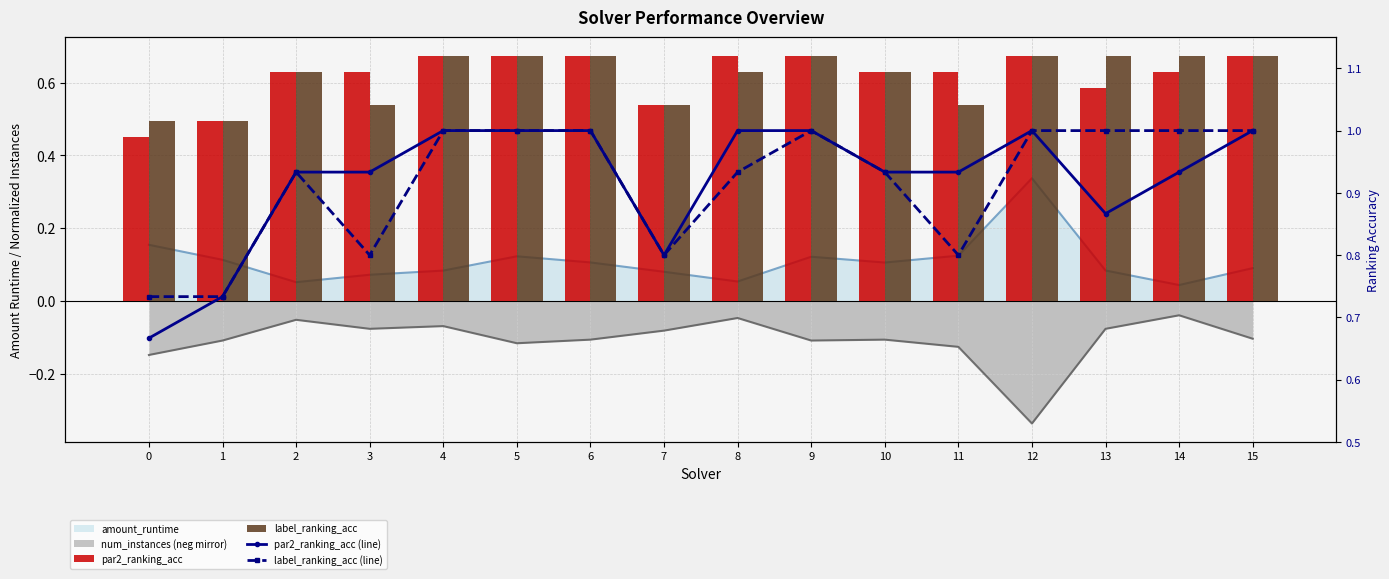

Which series has the widest spread of values?

par2_ranking_acc (line)